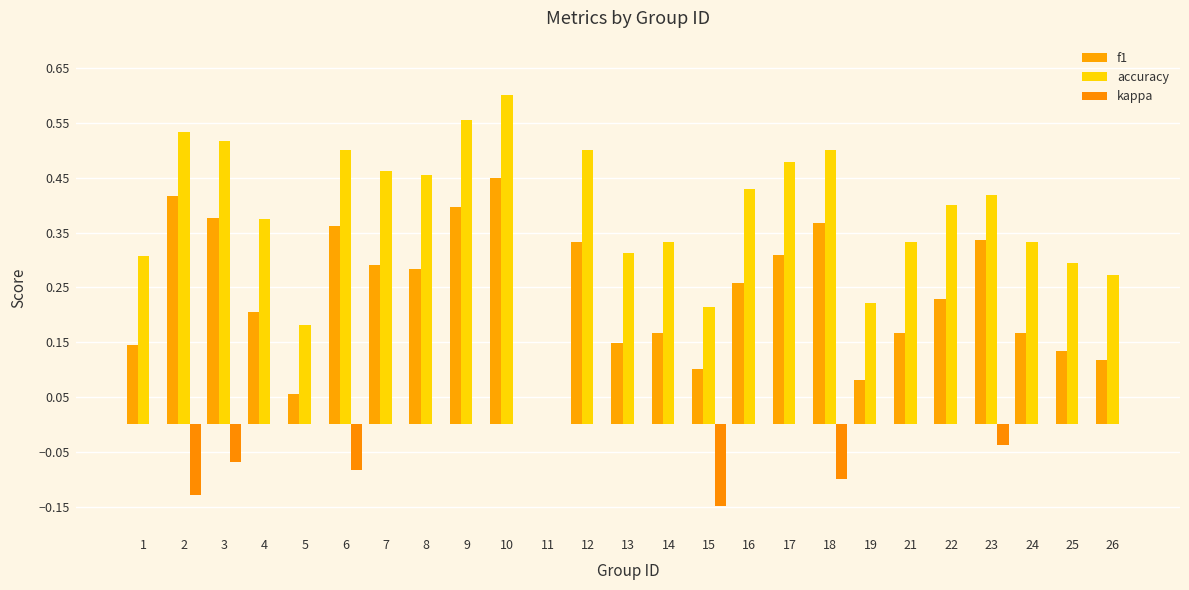

What is the sum of the f1 values at 10 and 26?

0.6